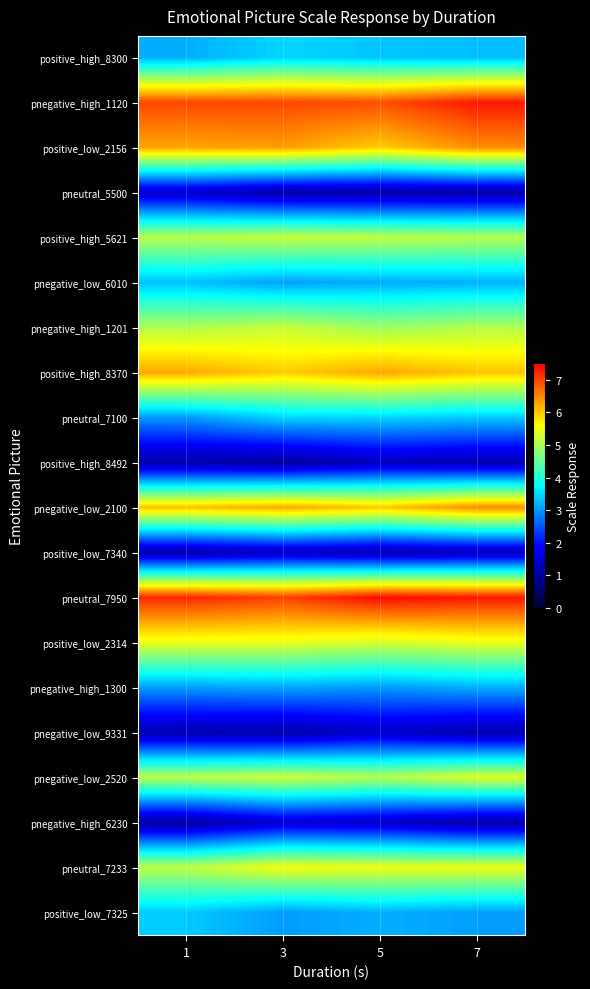

Which series has the largest total across all categories?

pneutral_7950